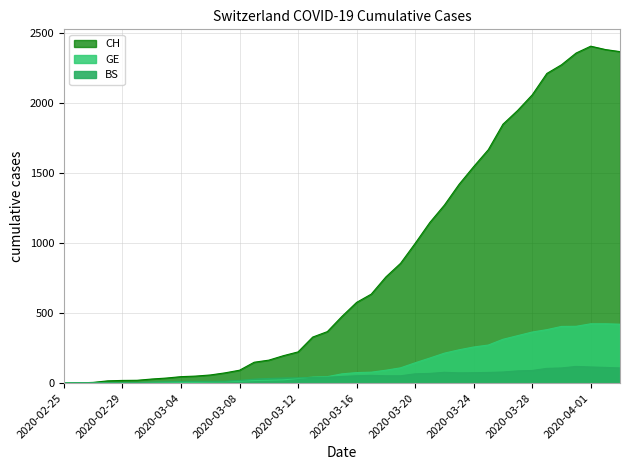

Which series has the largest range (max minus min)?

CH